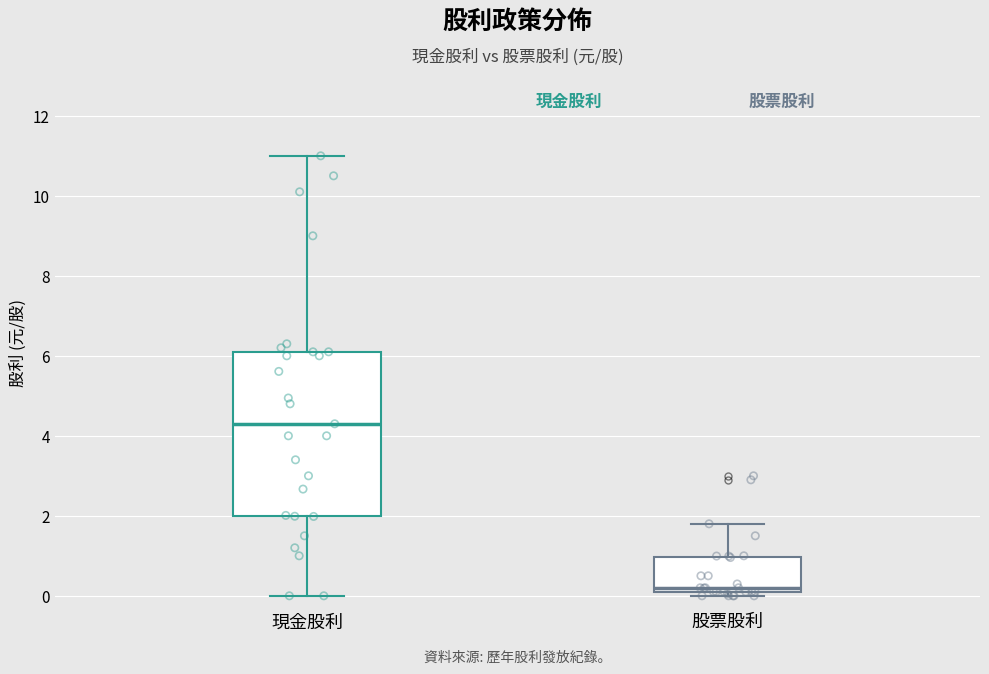

Reading left to right, read every box against the y-axis: the position of its median line, the range the box covers, and the ends of its whiskers. The values are not printed on the chart, so give them approximately, as read against the axis.

現金股利: median 4.4, box 2.0 to 6.2, whiskers 0.0 to 11.0
股票股利: median 0.2 (just above the box's lower edge), box 0.2 to 1.0, whiskers 0.0 to 1.8